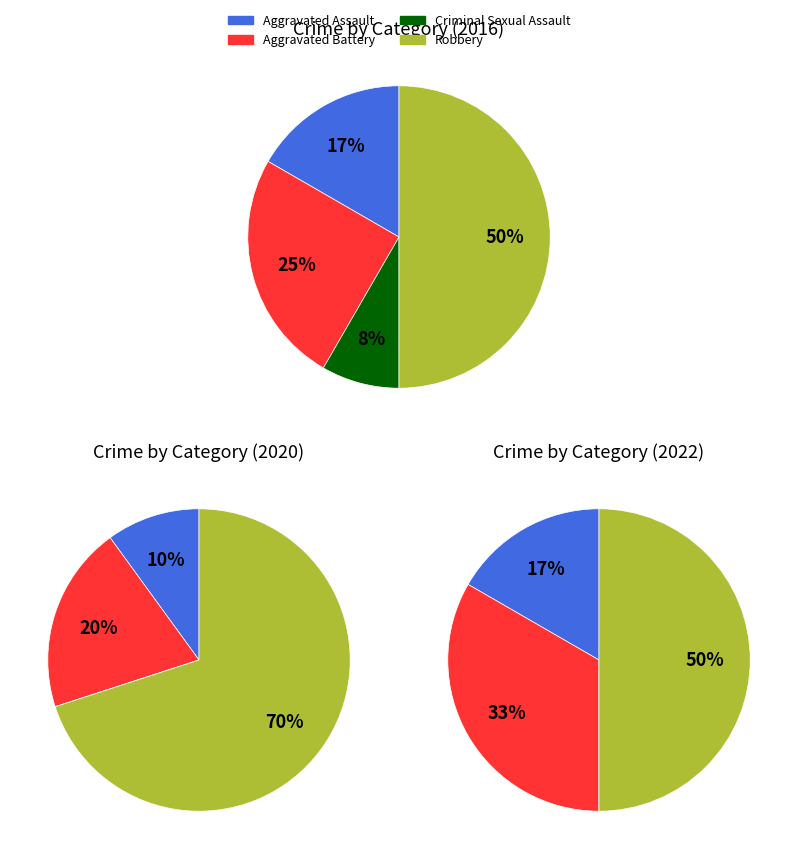

What is the smallest slice in the pie chart?

Criminal Sexual Assault